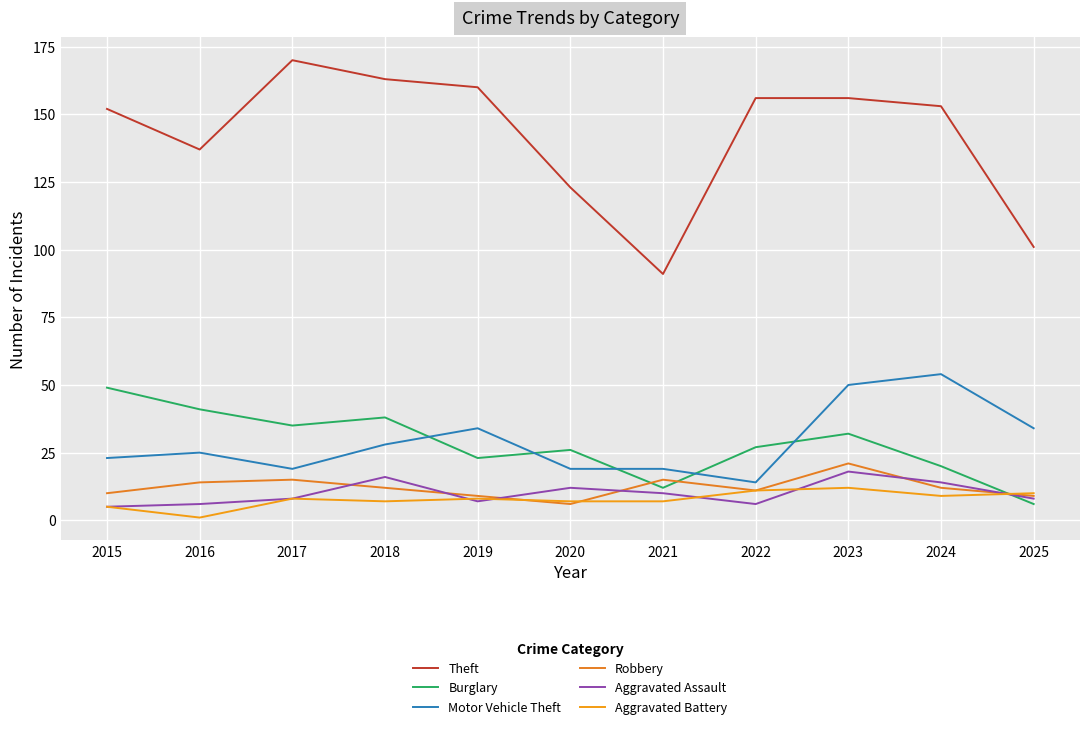

The value of Theft at 2015 is 223. True or false?

False